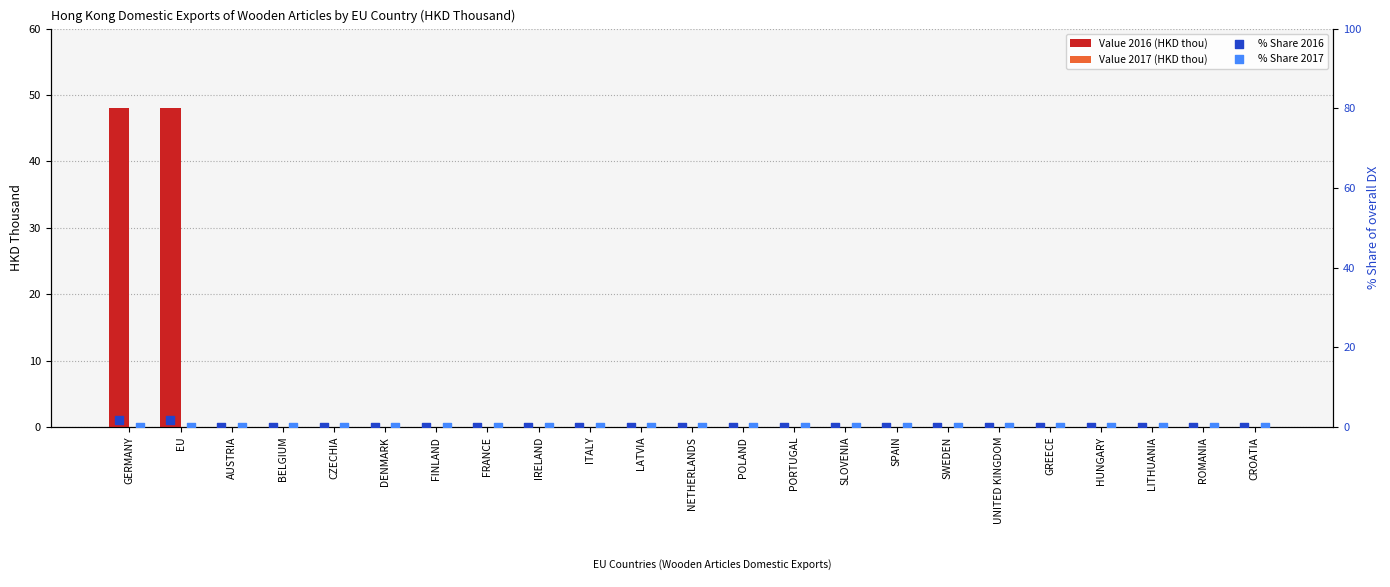

Which series contains the lowest Y value?

Value 2016 (HKD thou)